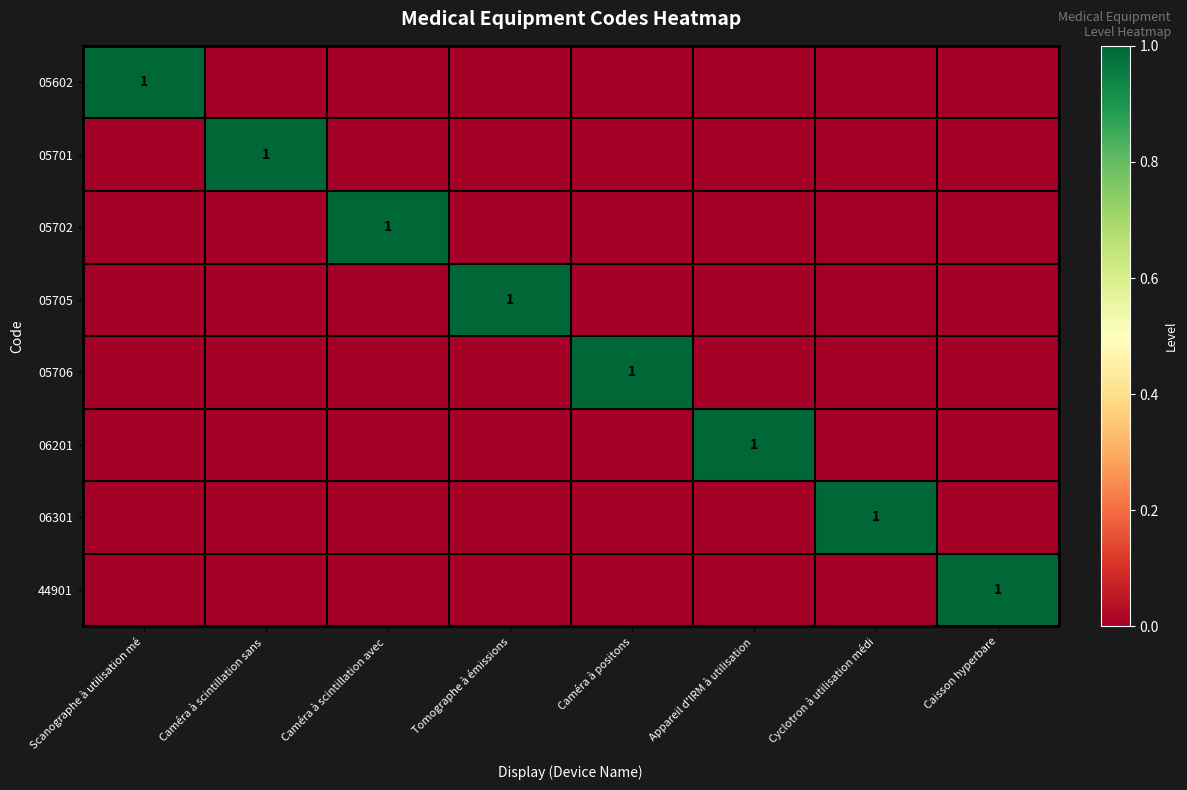

What is the total value across all series at Caméra à scintillation avec ?

1